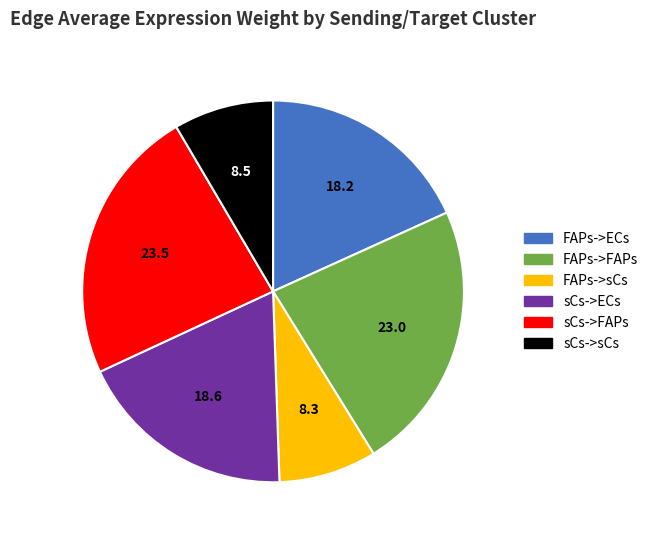

Is it true that sCs->FAPs is 12% of the pie?

False